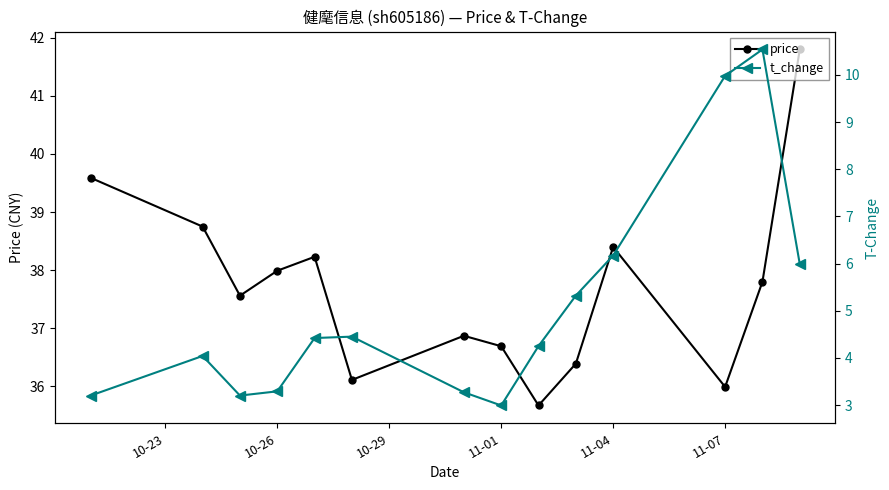

Which series has the largest range (max minus min)?

t_change